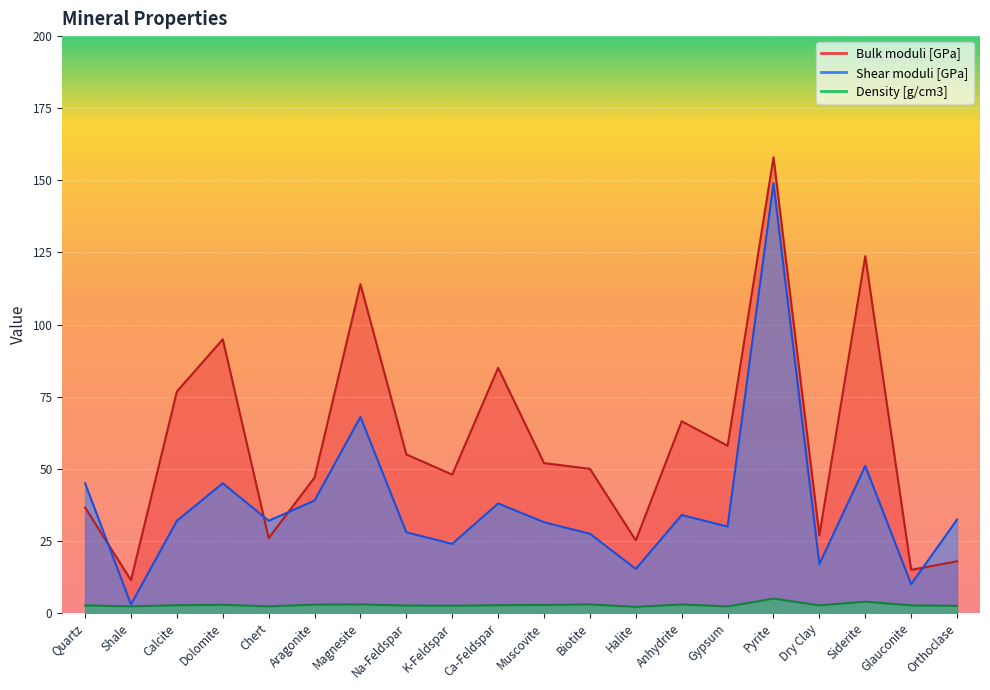

What is the greatest value displayed?

158.0